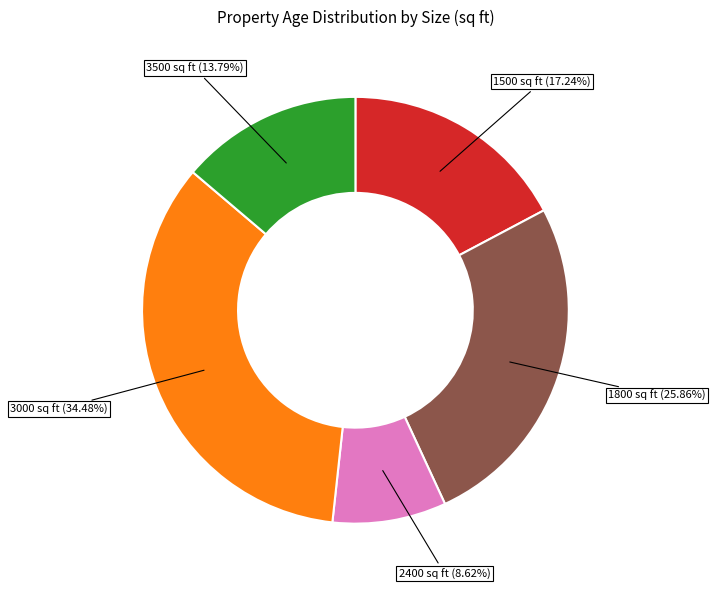

Is it true that 2400 is 9% of the pie?

True